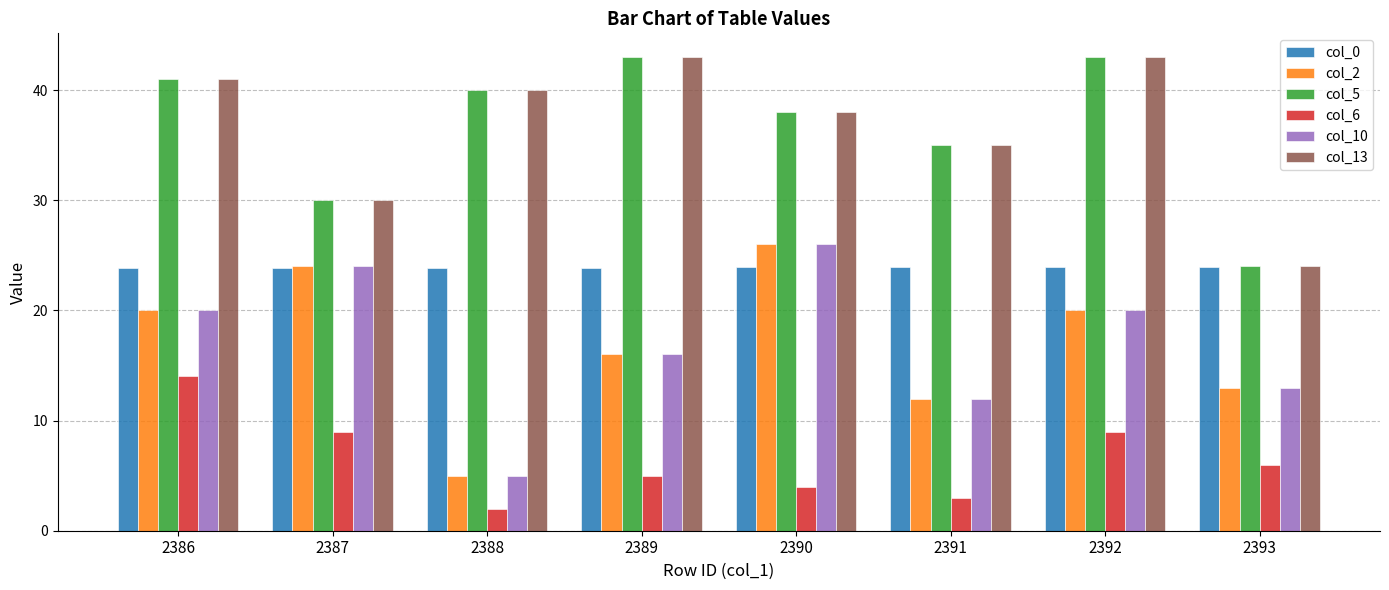

What is the sum of all col_13 values?

294.0